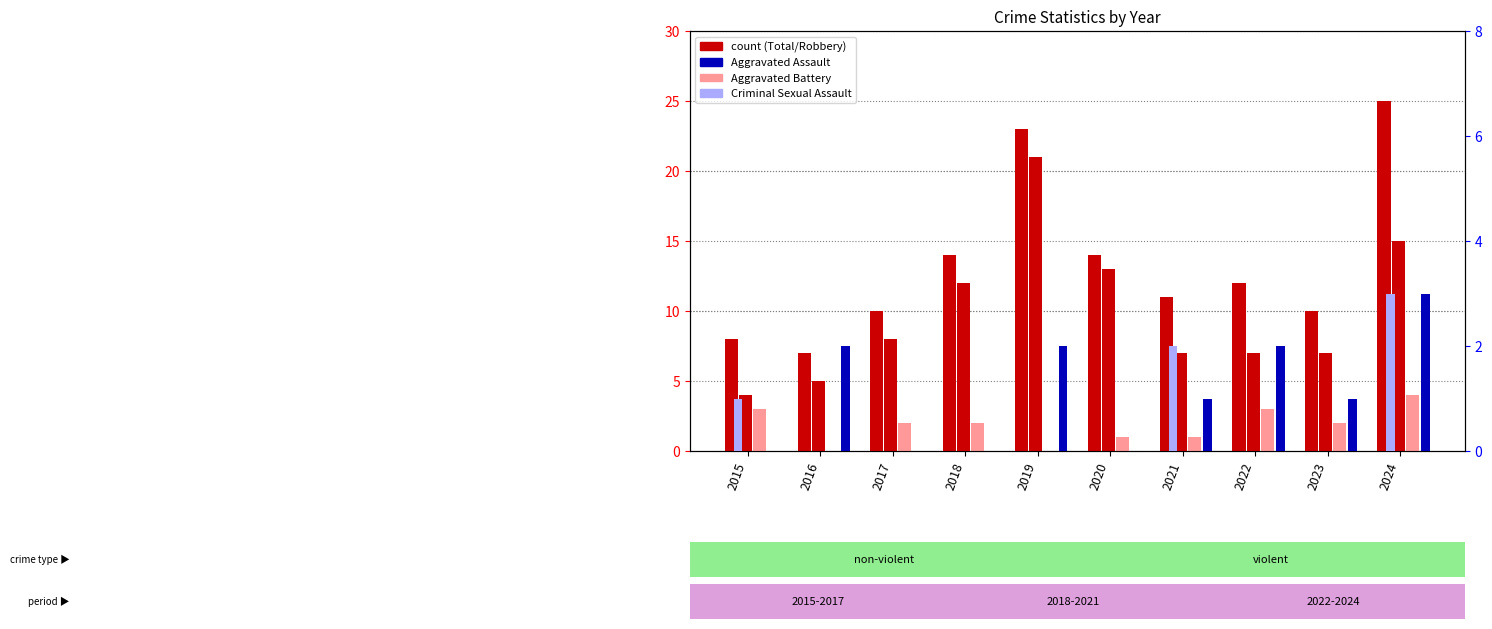

How many values in the Aggravated Battery series are below 2?

4